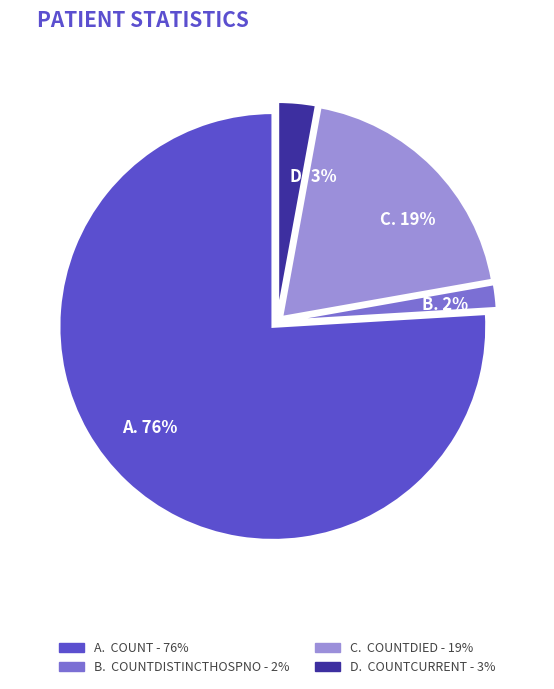

Does any single category account for the majority?

Yes